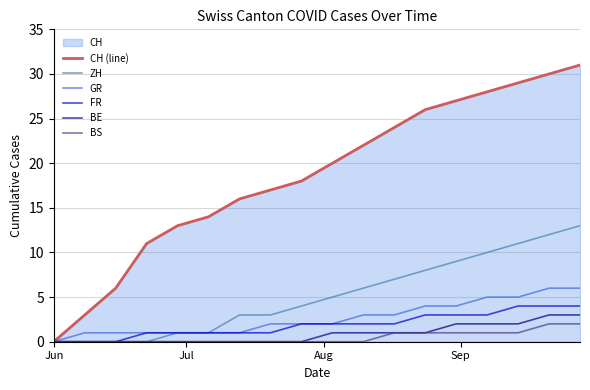

Does the chart display data point markers on the line(s)?

No